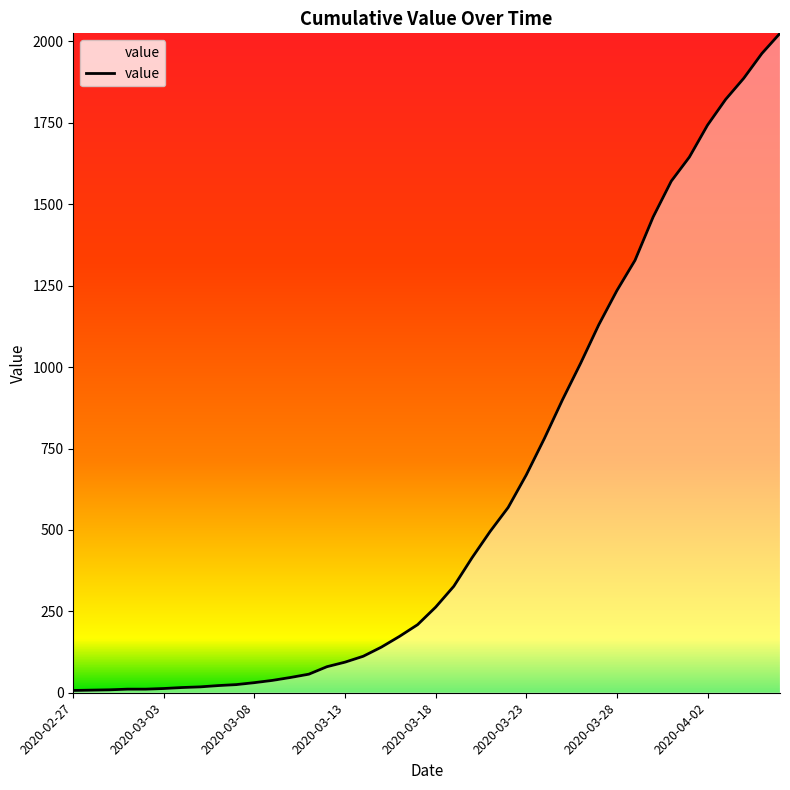

What is the difference between the maximum and minimum values?

2018